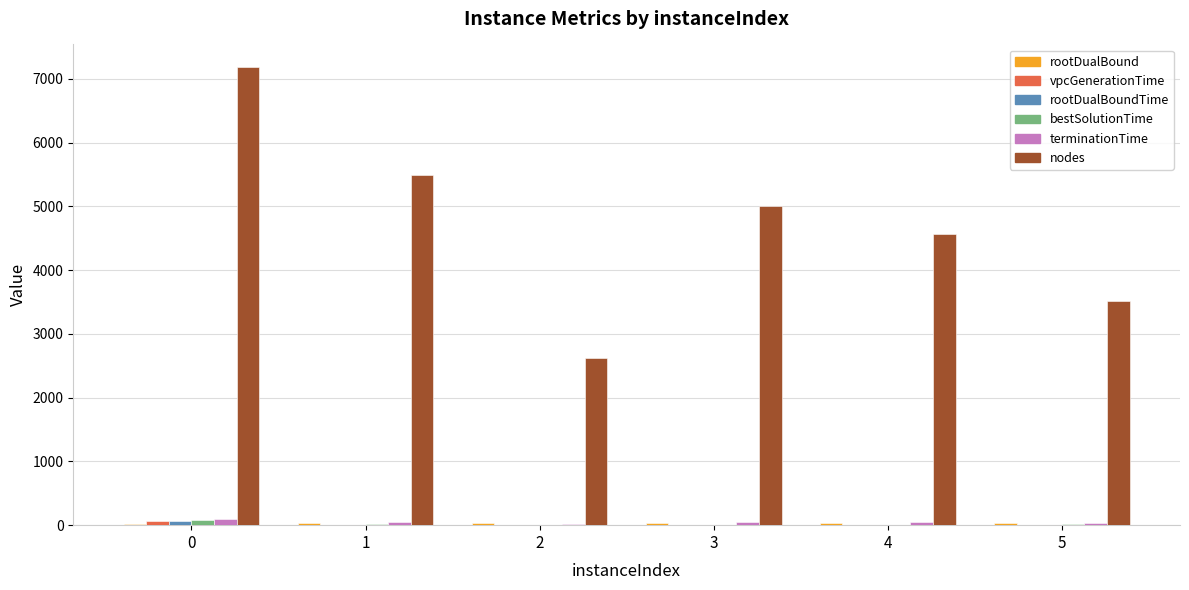

How many groups of bars are there?

6